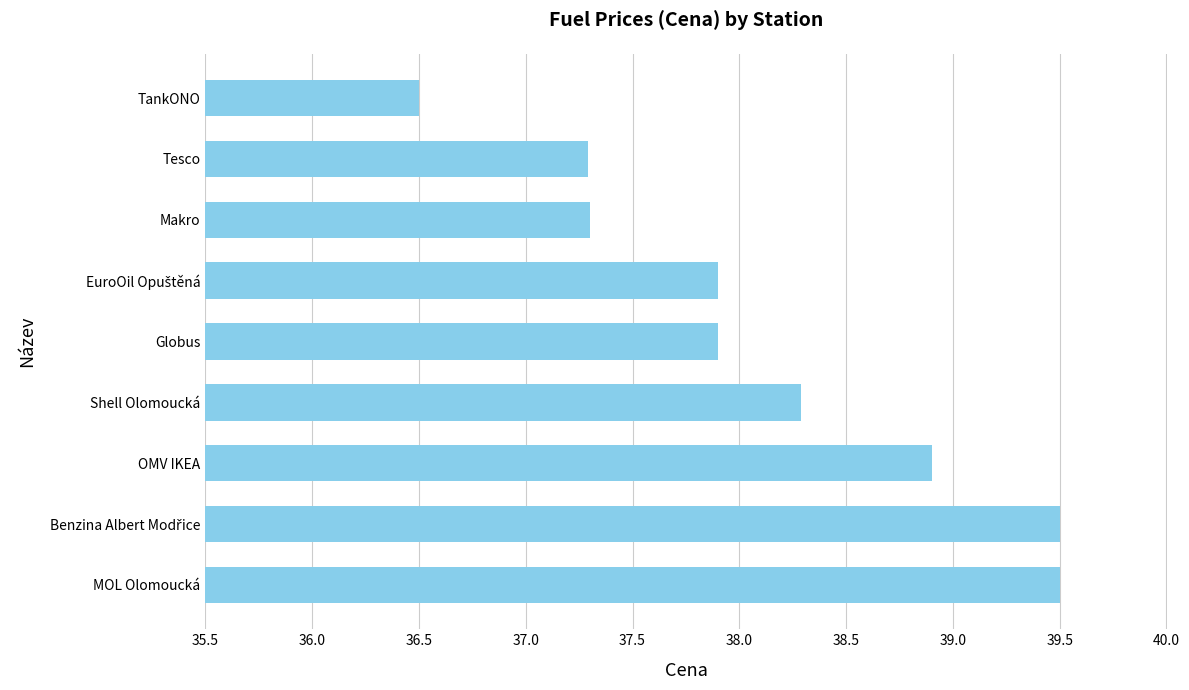

The value at Shell Olomoucká is 38.3. True or false?

True